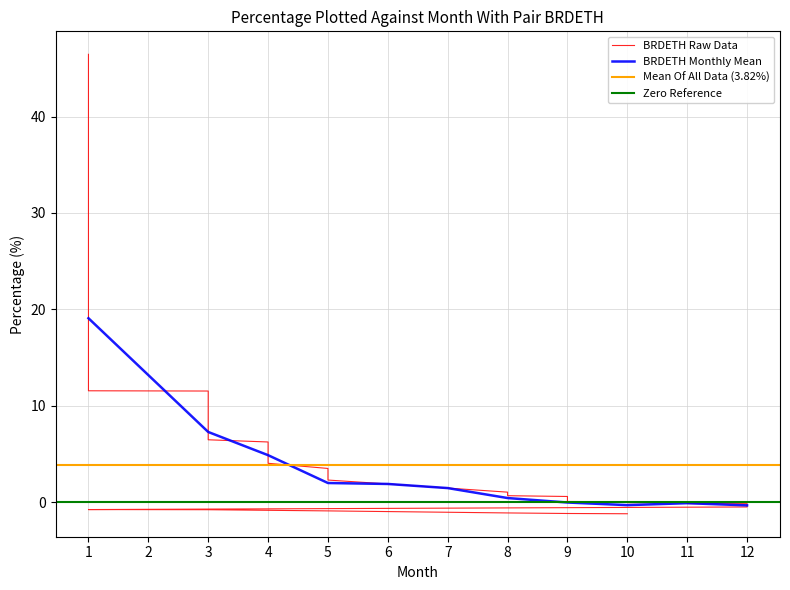

Is it true that the value at 4 is 5.8?

False